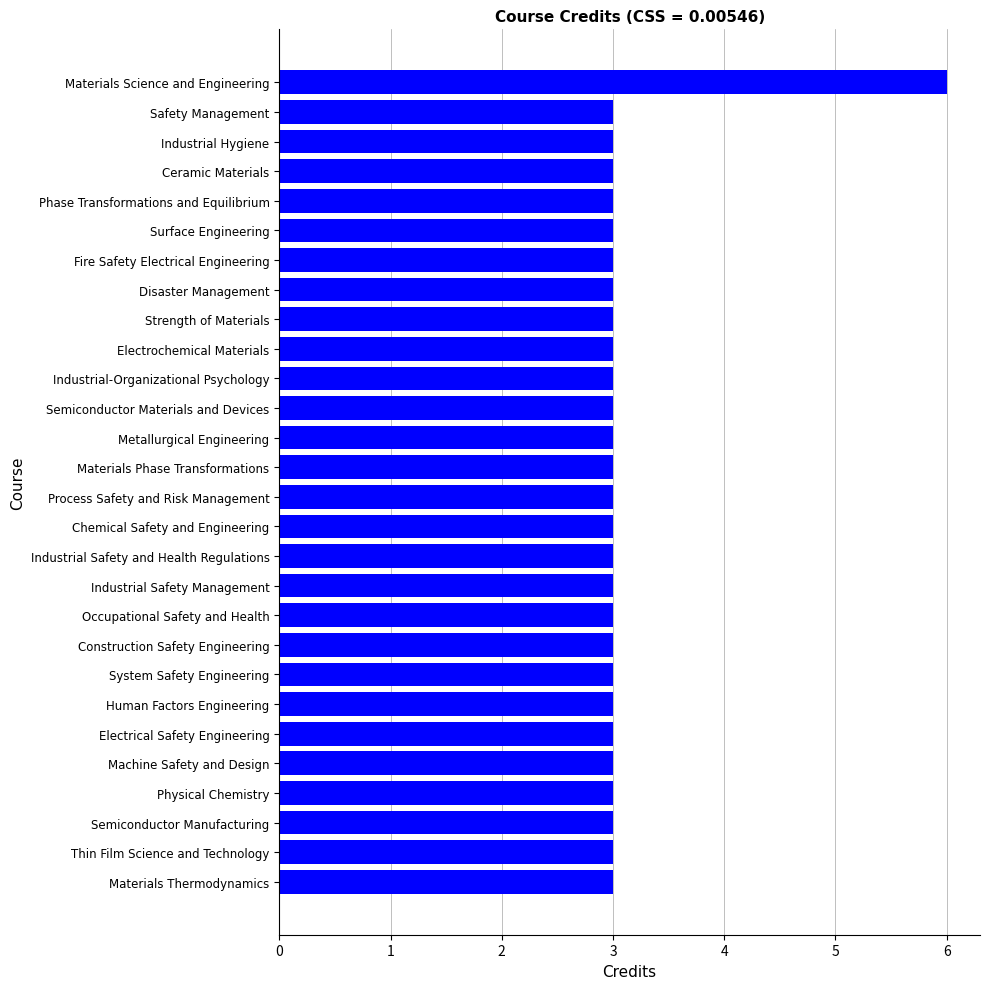

Reading bottom to top, transcribe all the data shown in this chart.

3	3	3	3	3	3	3	3	3	3	3	3	3	3	3	3	3	3	3	3	3	3	3	3	3	3	3	6